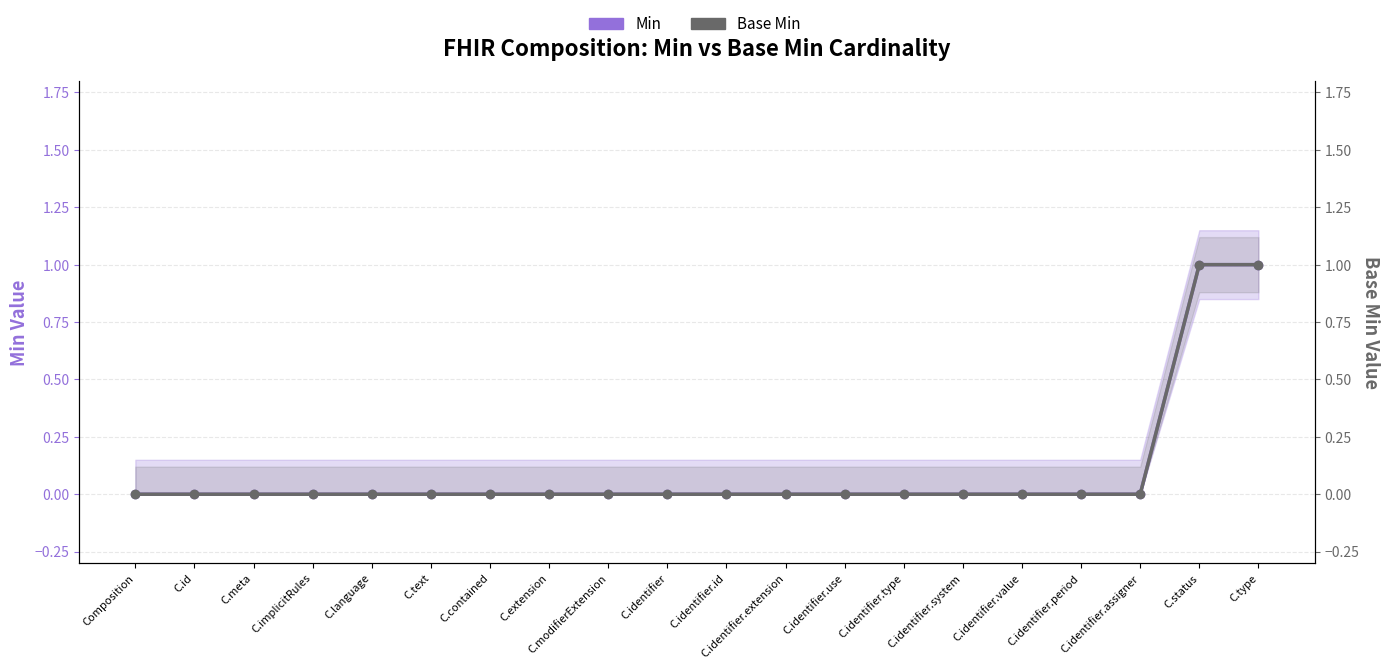

What position from the right is C.id?

19